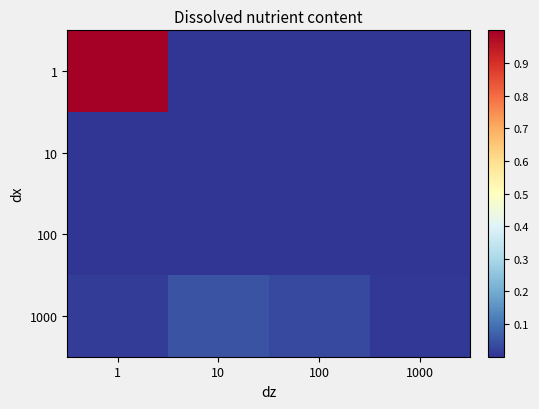

What is the maximum value shown in the chart?

1.0